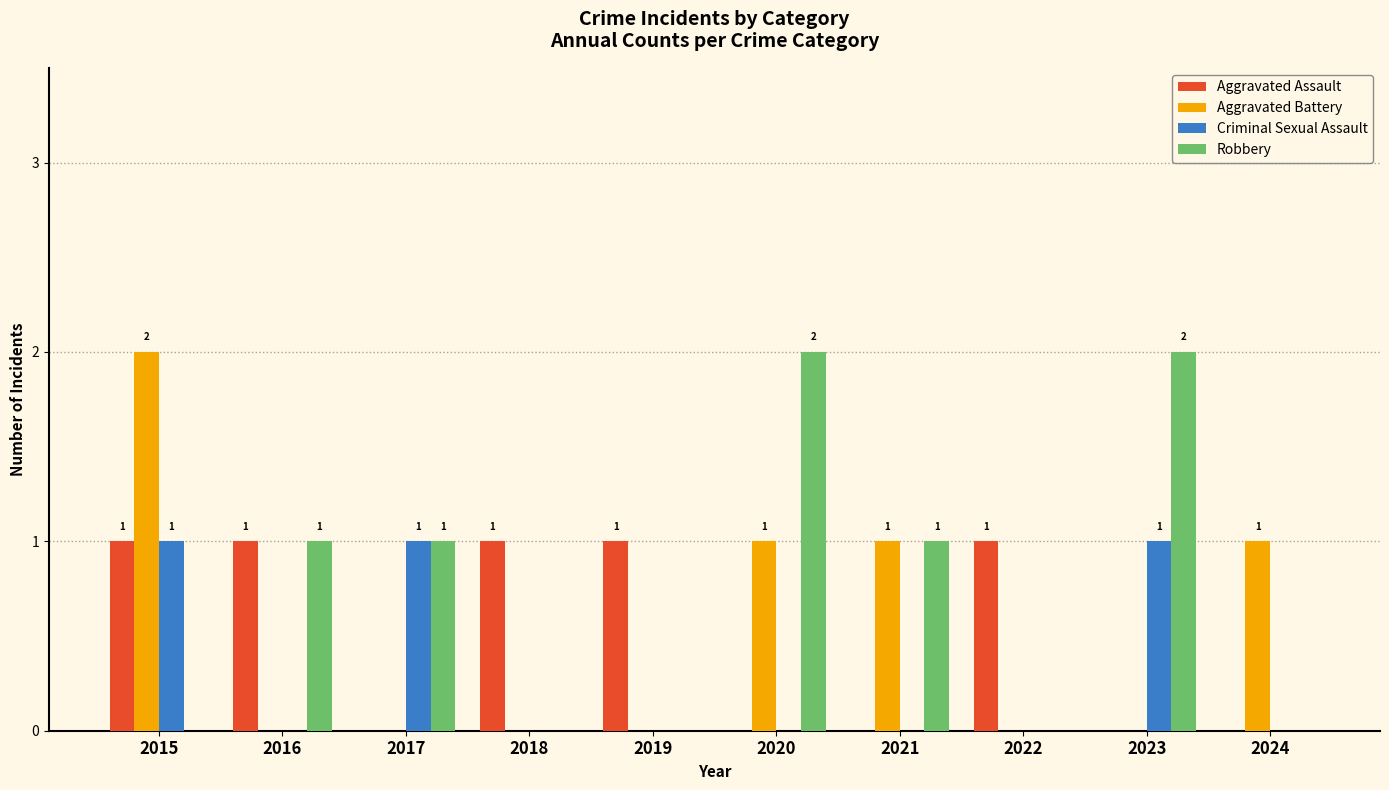

At which category is the sum across all series the highest?

2015